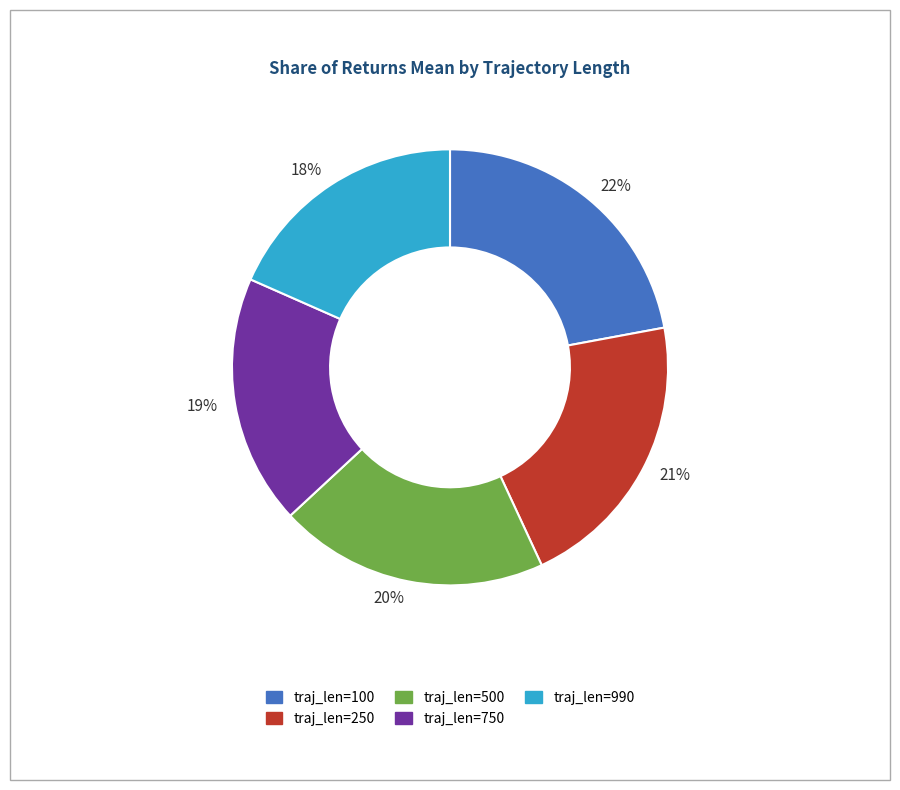

To the nearest percent, what is the average slice percentage?

20%